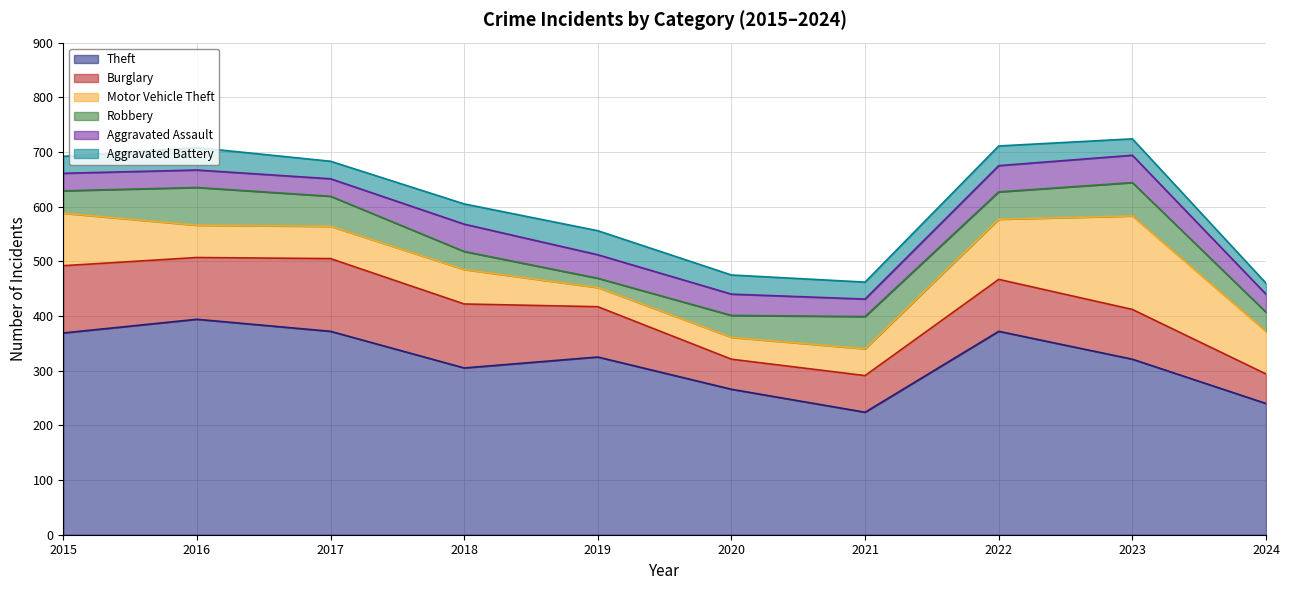

What is the difference between the highest and lowest values at 2024?

220